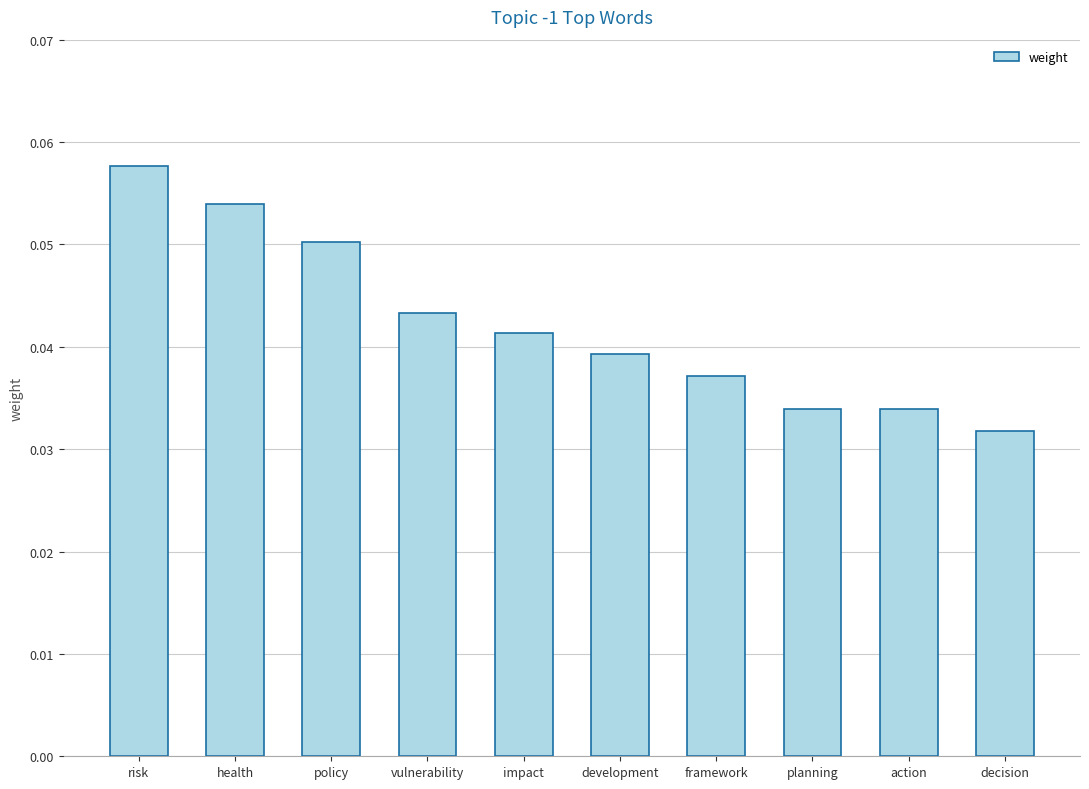

Are the bars horizontal?

No